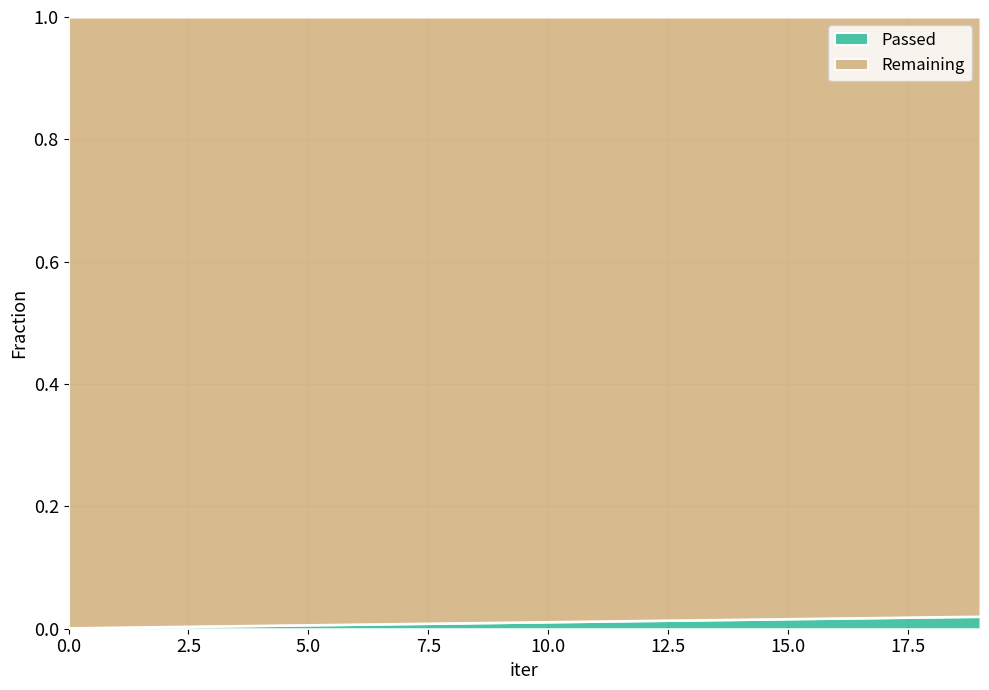

How many lines are shown in the chart?

2